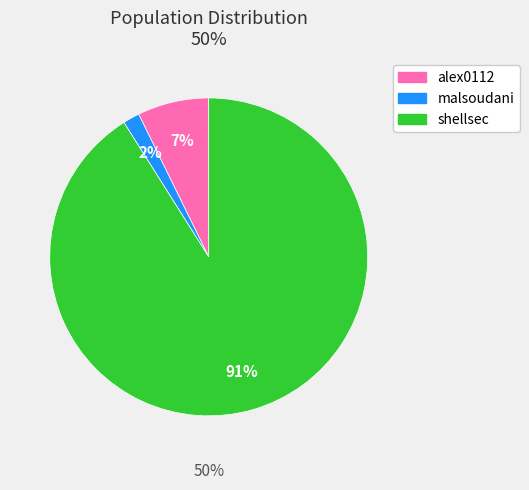

What portion of the pie excludes malsoudani?

98.3%